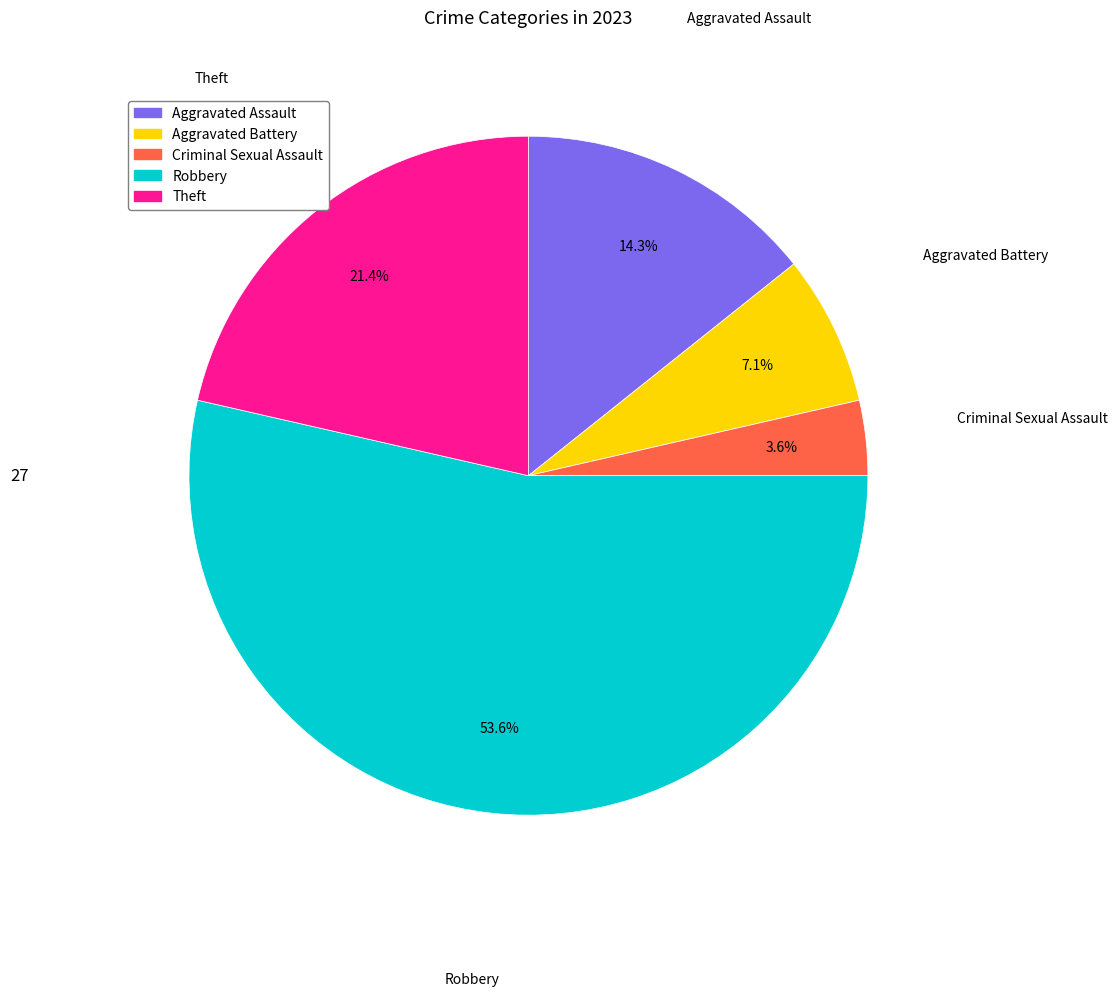

Is Robbery the majority of the pie?

Yes